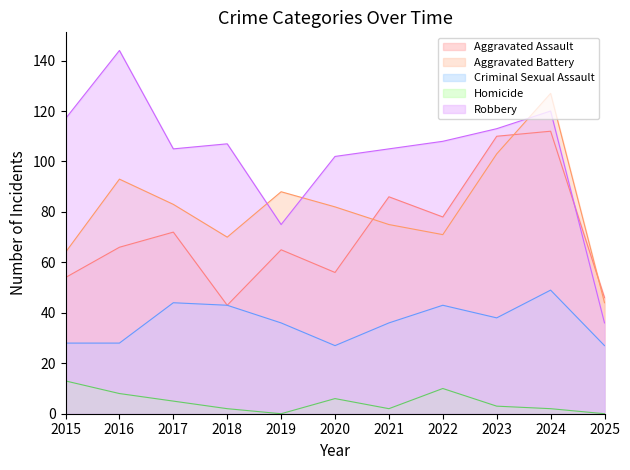

What is the difference between the second highest and minimum values in the Robbery series?

84